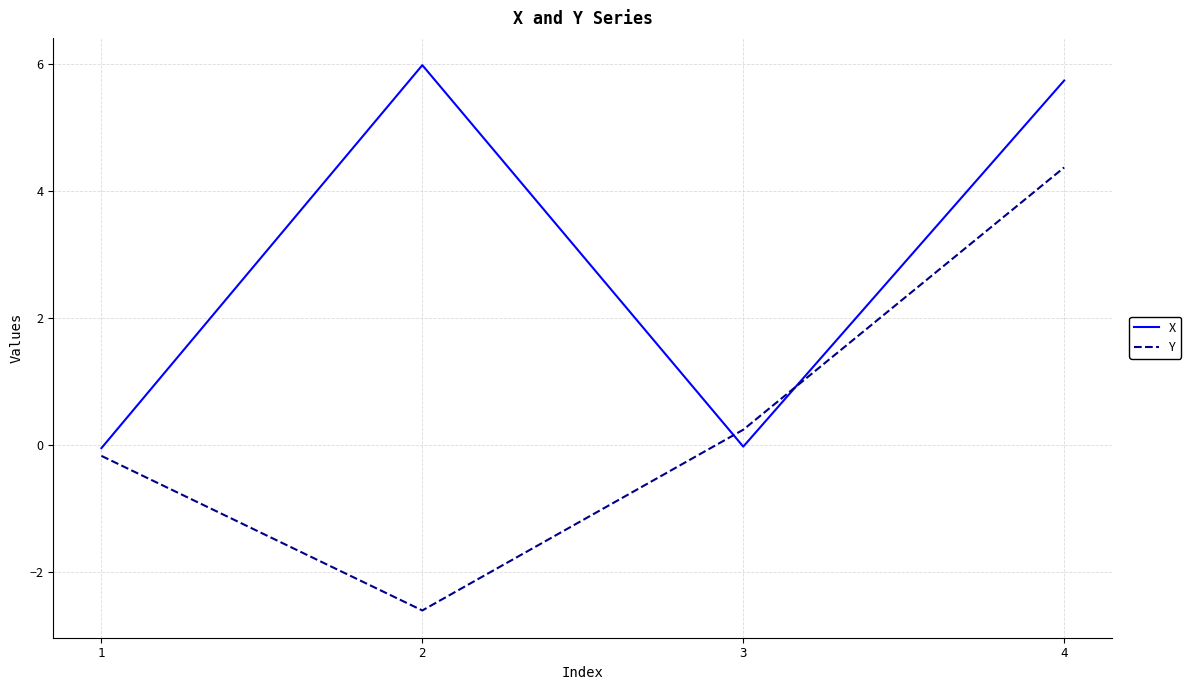

Which series changed the most between 3 and 4?

X